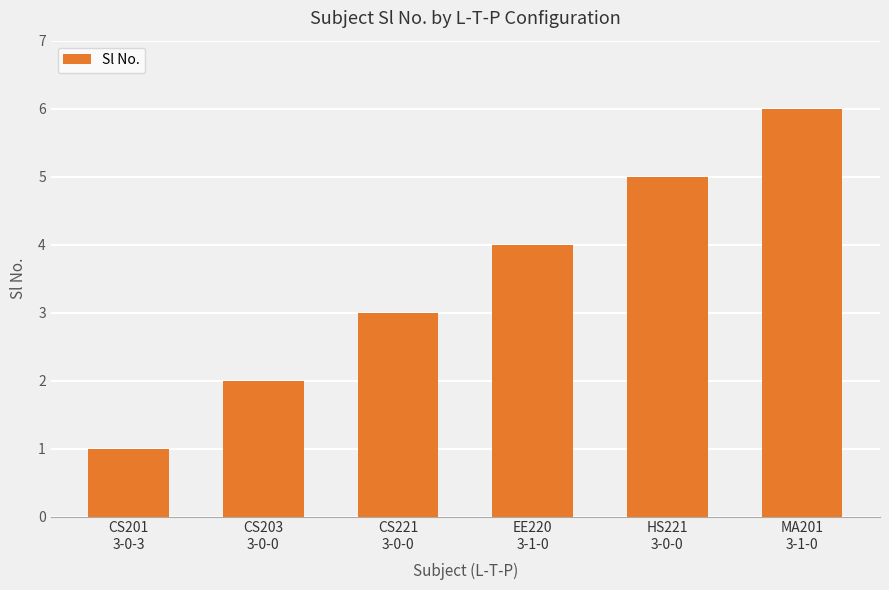

Is it true that the value at MA201
3-1-0 is 9?

False